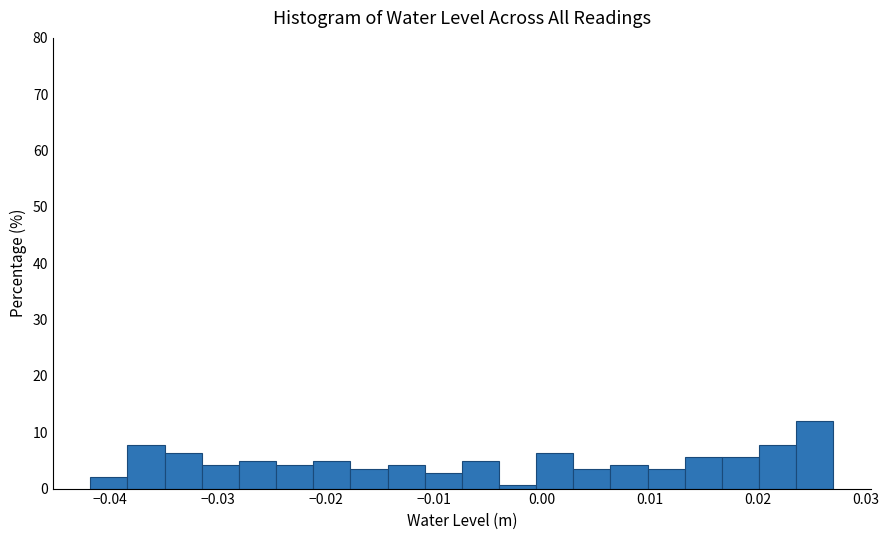

Around what value on the x-axis is the tallest bar? Give the approximate position of its centre, as read against the axis.

0.025